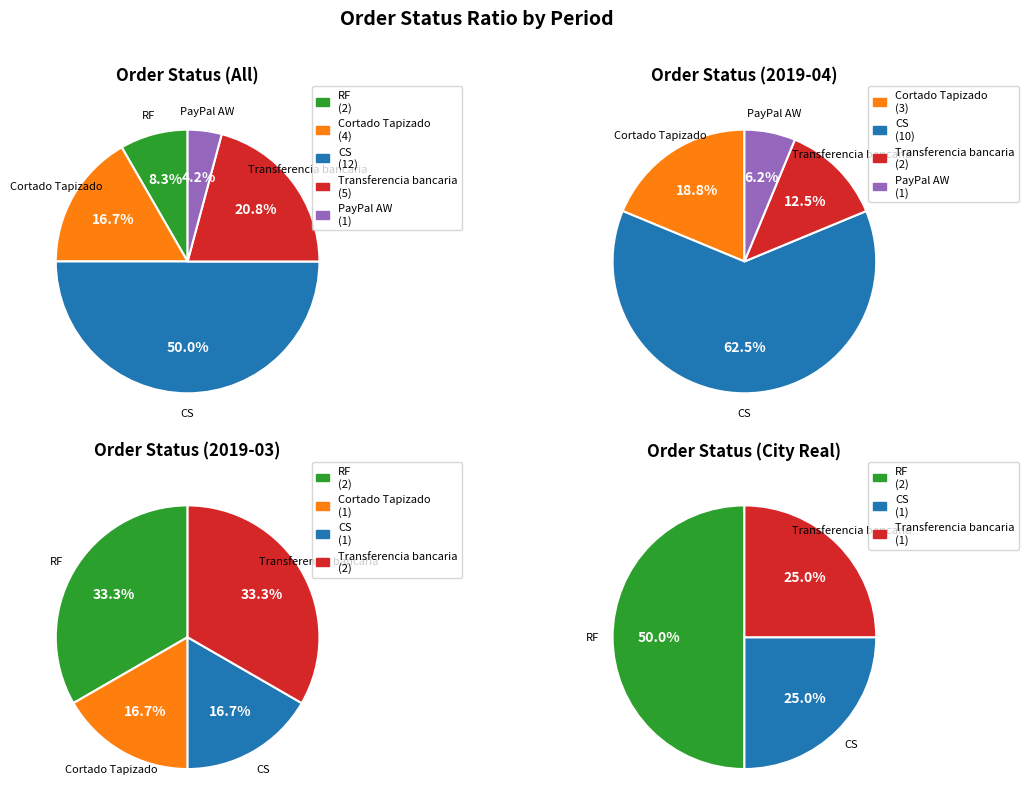

Does Transferencia bancaria account for over 50% of the chart?

No